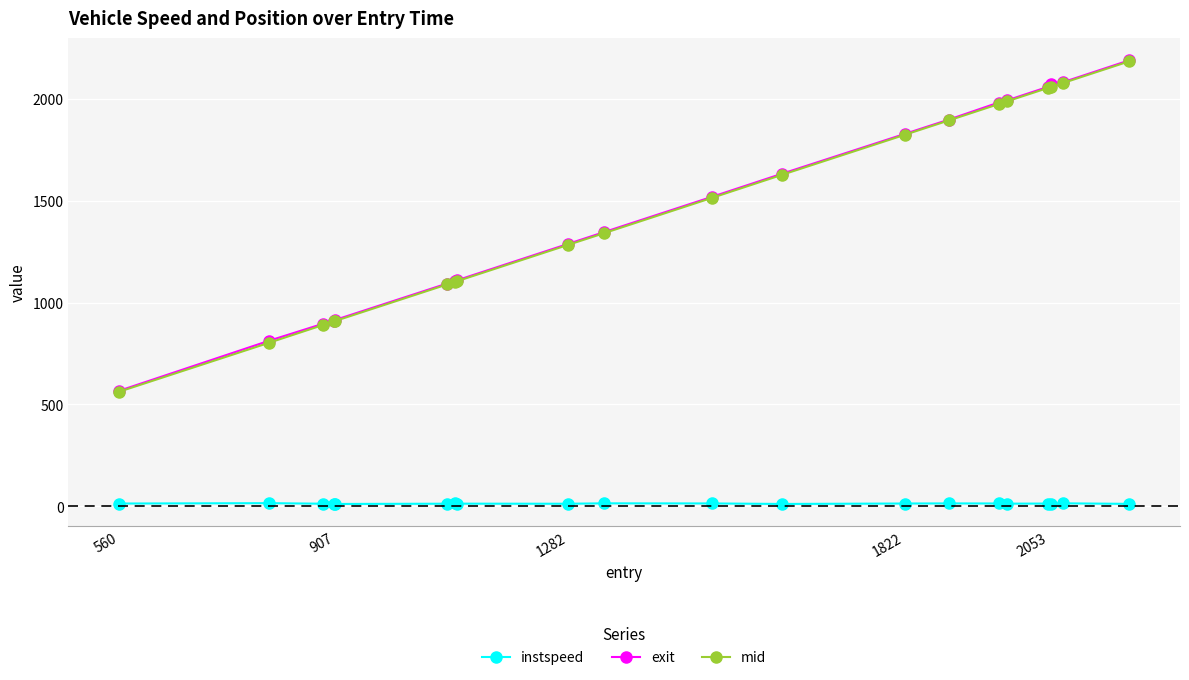

What is the value of the exit point at the 2nd from the left?

813.2